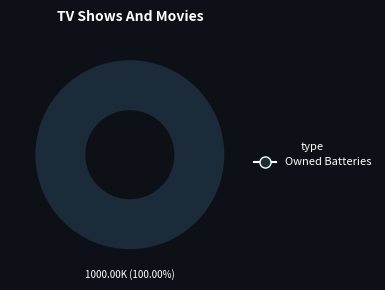

Rank the categories by value from lowest to highest.

Owned Batteries